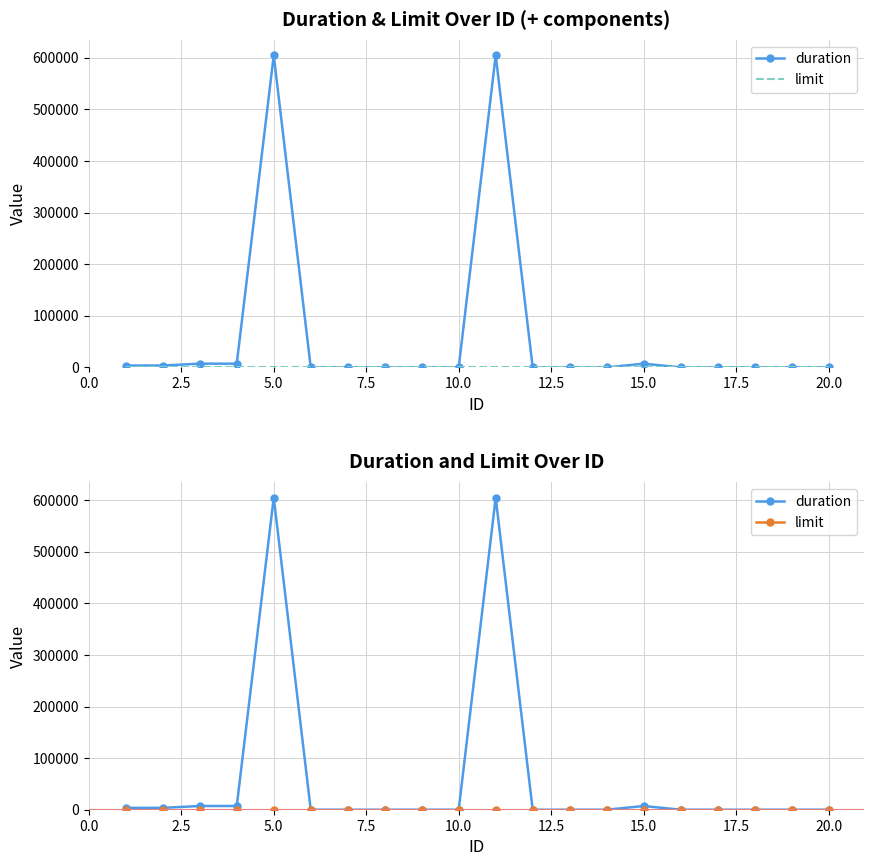

Is the value of limit at 17.5 greater than the value of duration at 17.5?

Yes